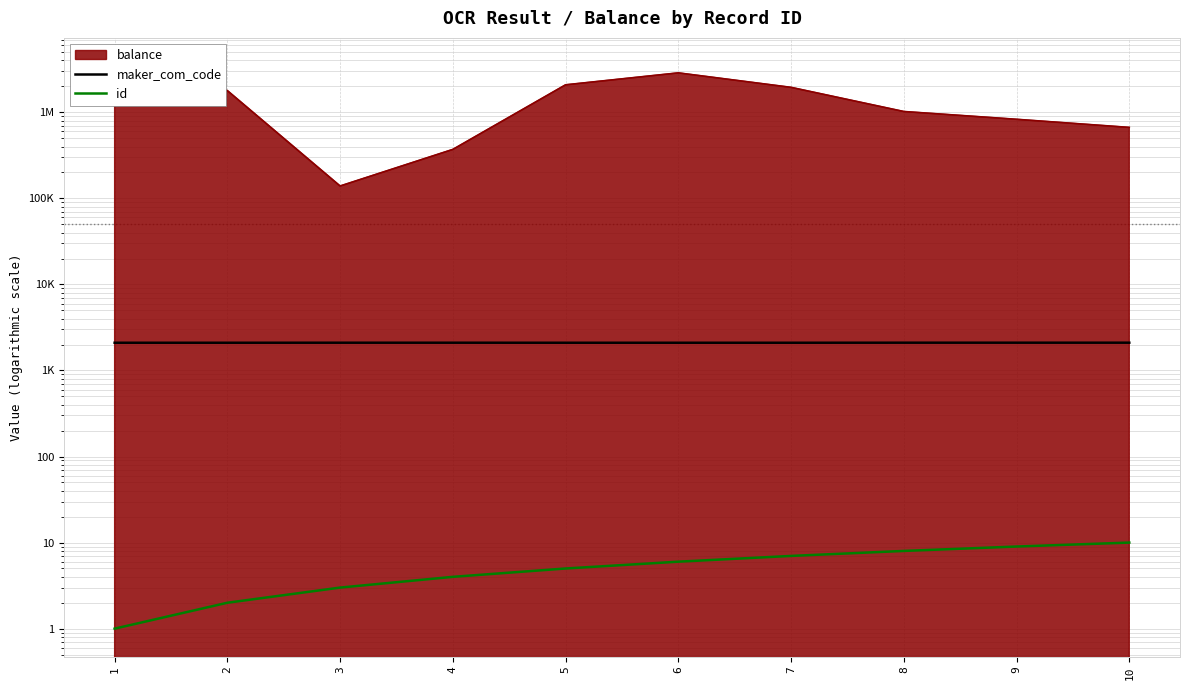

True or false: id has more than 1 interior local peaks.

False